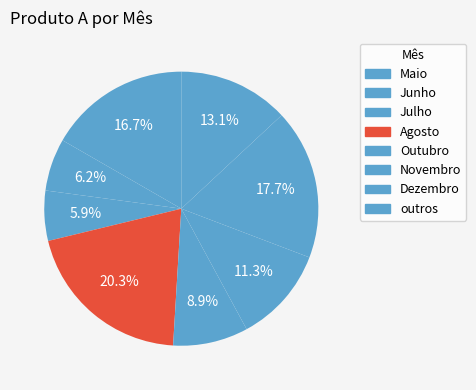

To the nearest percent, what percentage of the pie is Novembro?

11%